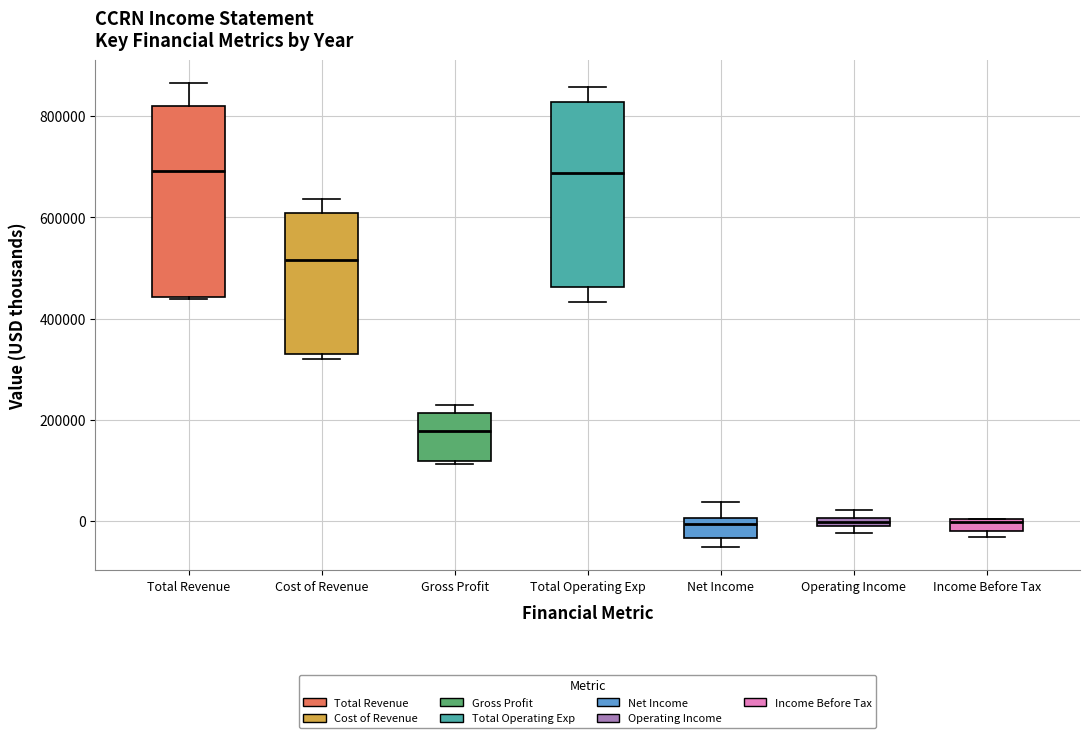

Where is the upper edge of the box for Operating Income on the y-axis? The values are not printed on the chart, so give them approximately, as read against the axis.

0